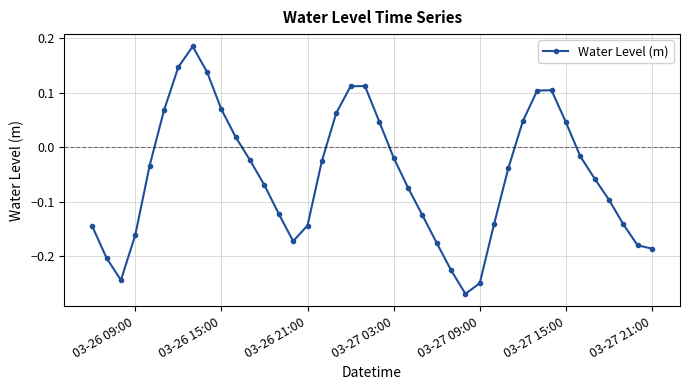

What is the difference between the maximum and minimum values?

0.5